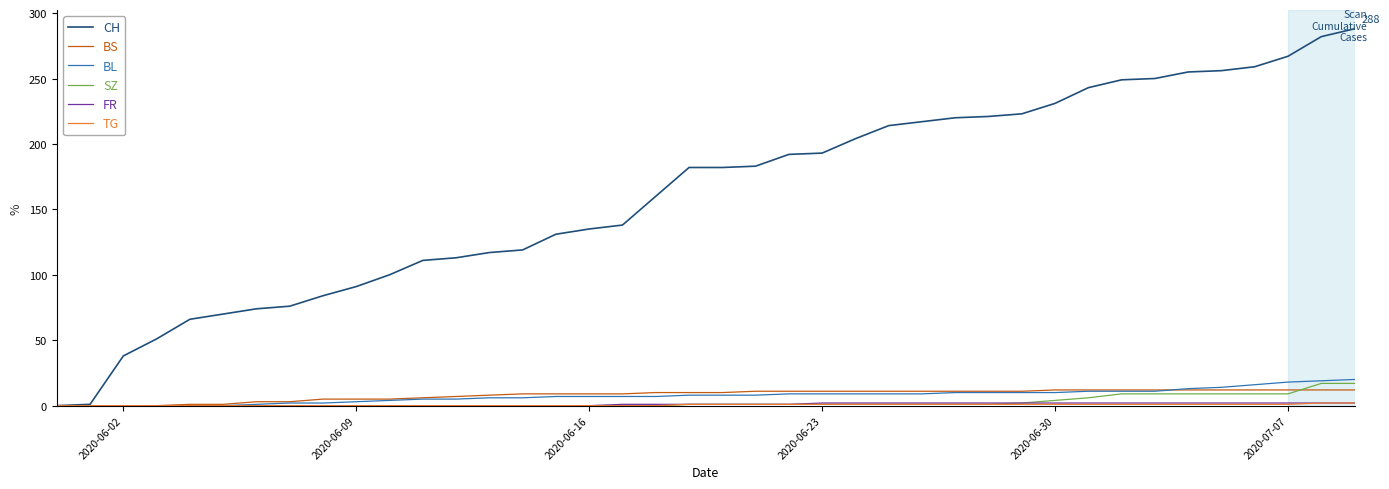

What is the greatest value displayed?

288